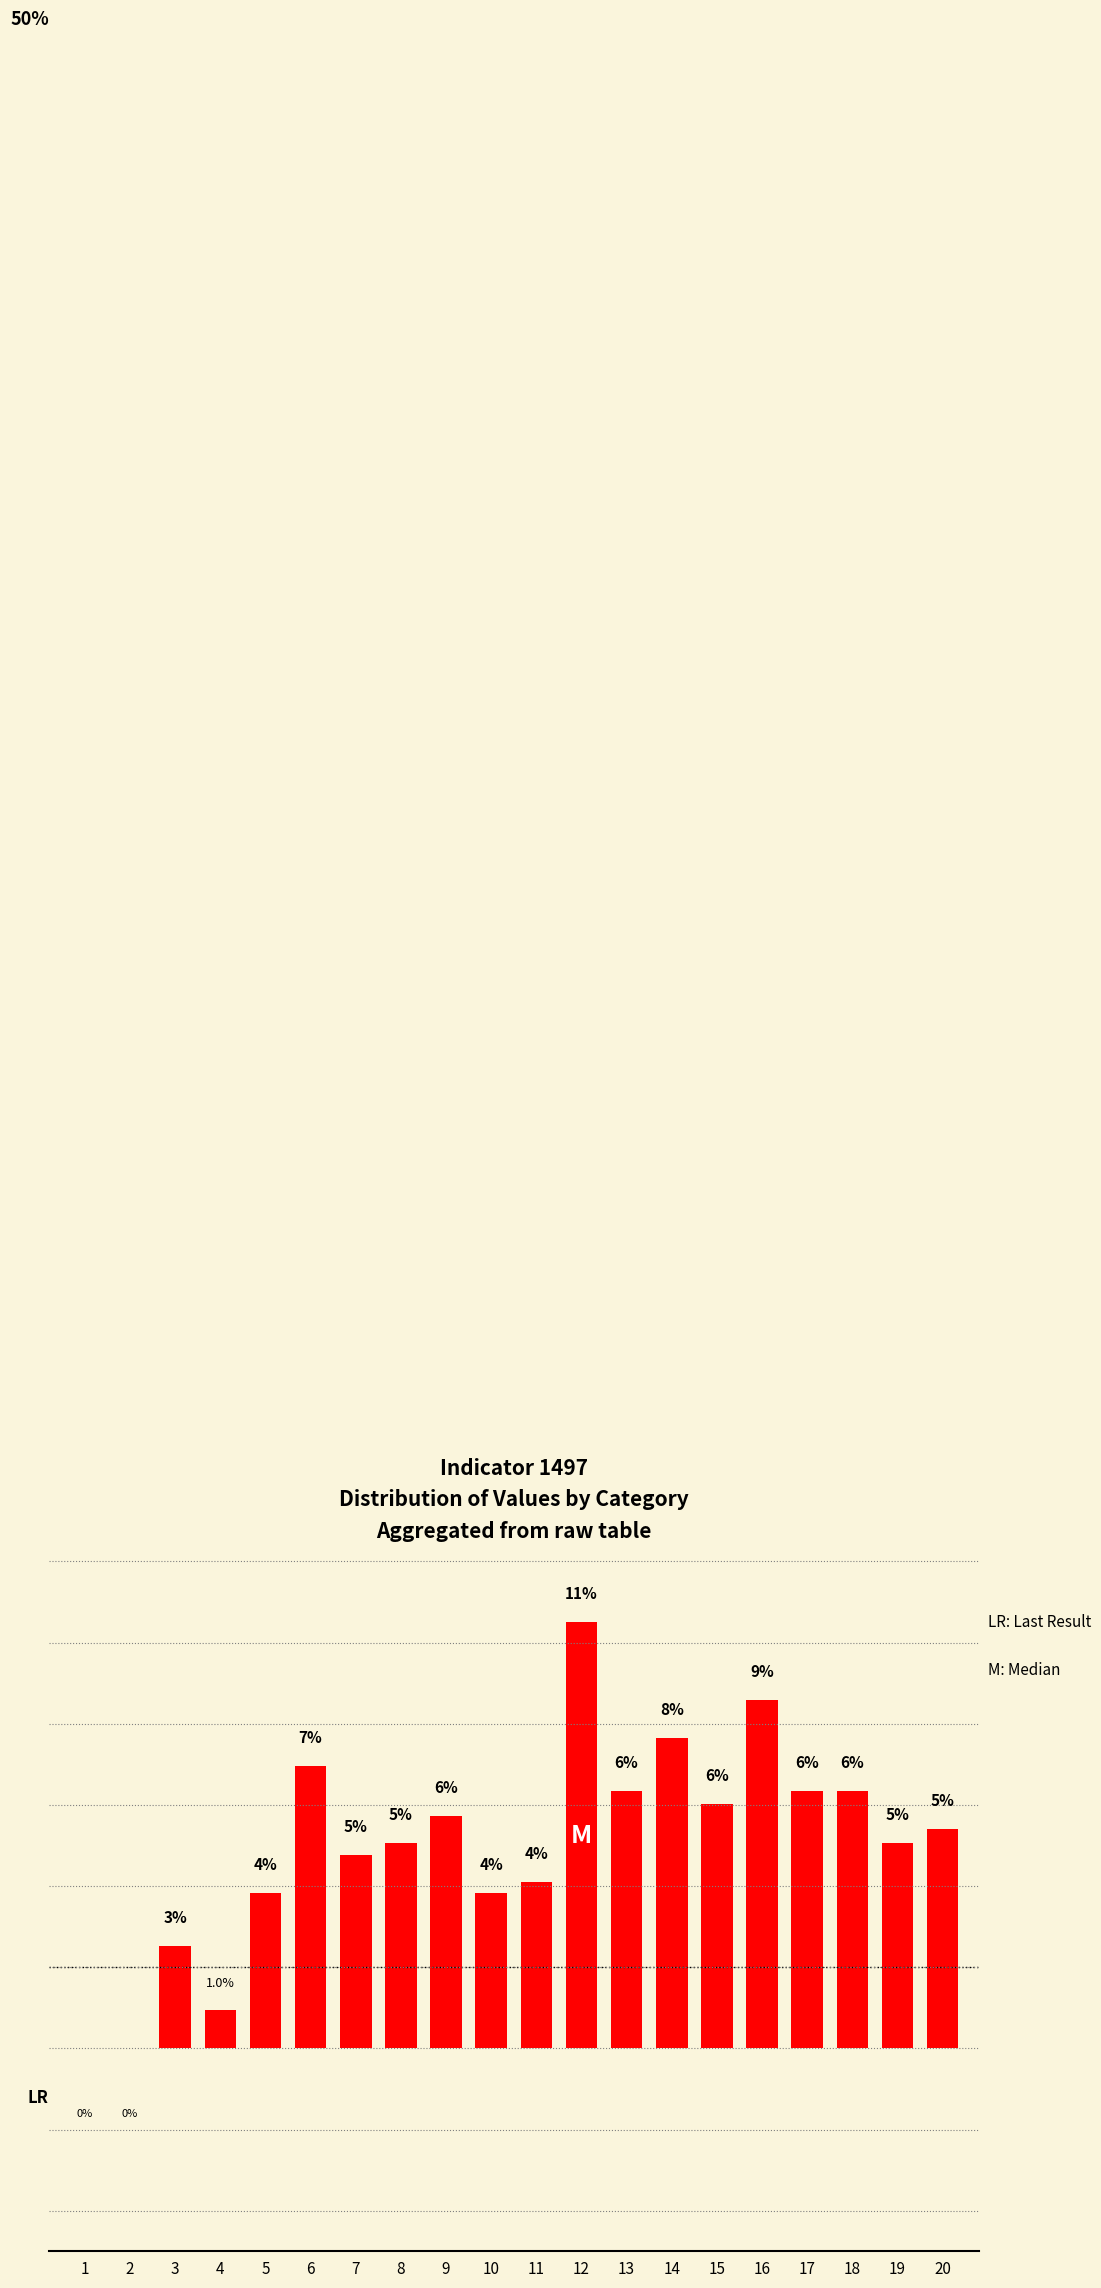

The chart shows a value of 7.3 at 20. True or false?

False